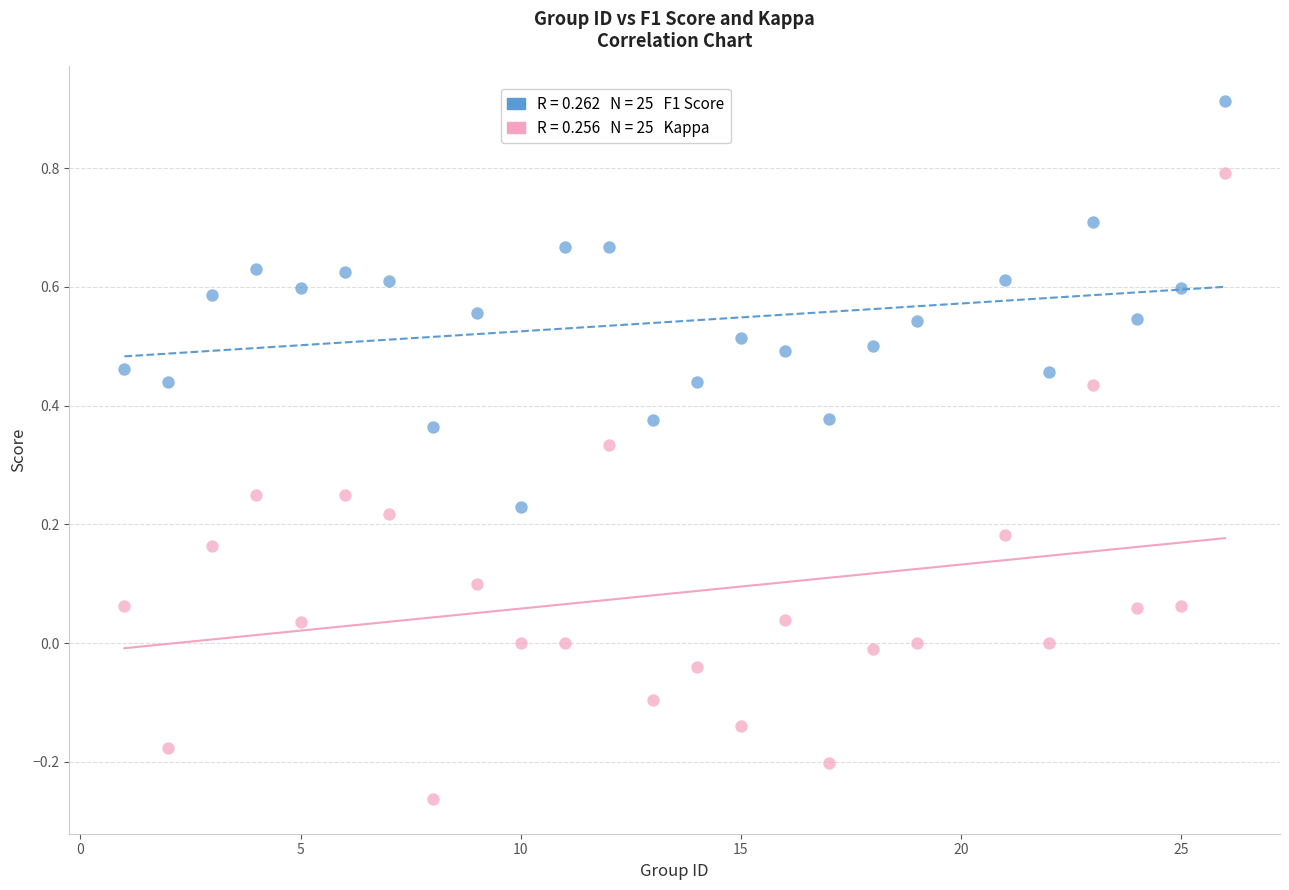

Across all data points, what is the range of Y values (max minus min)?

1.2